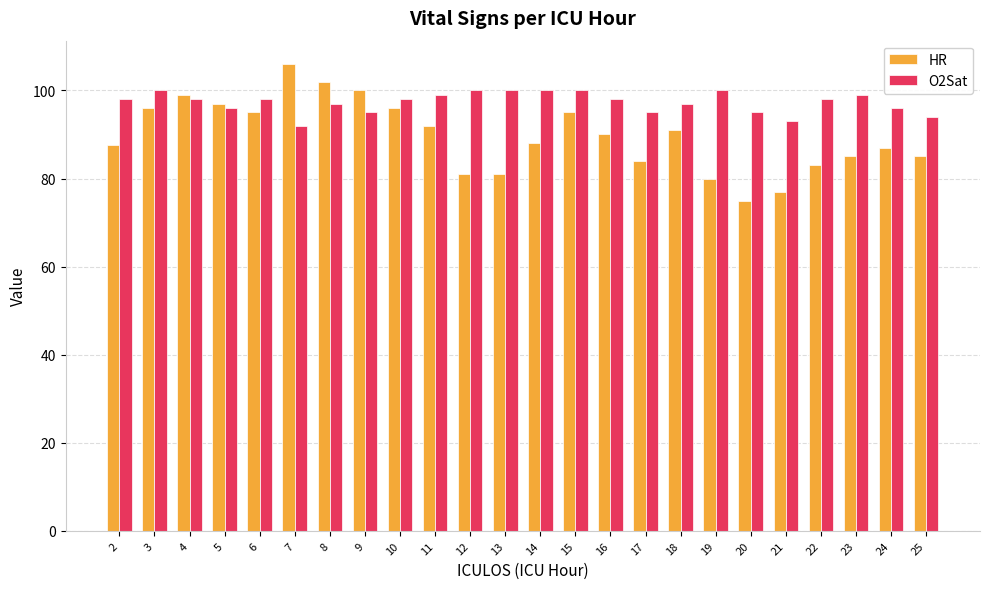

List the series in order of their peak value, highest first.

HR, O2Sat